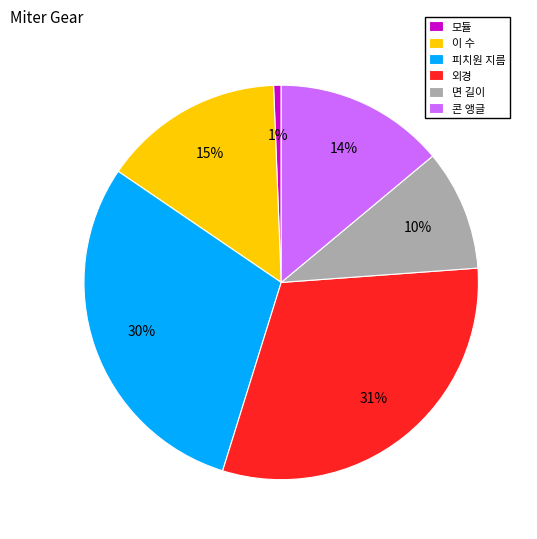

What percentage is the 면 길이 slice, to the nearest percent?

10%